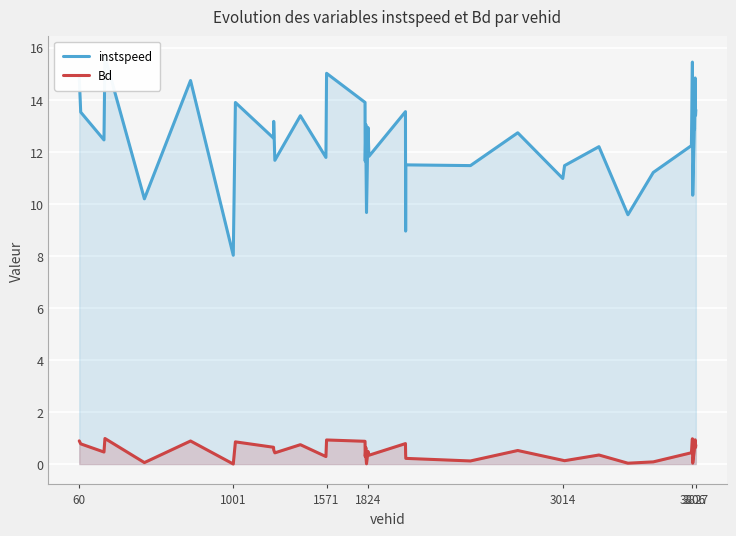

What is the maximum value for Bd?

1.0